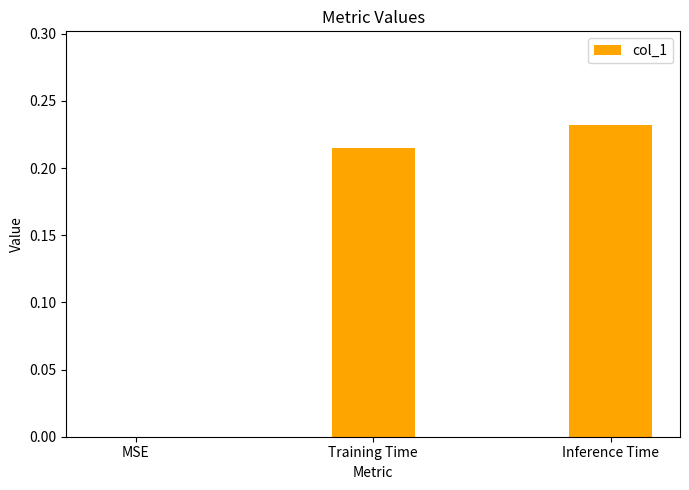

What is the sum of all values?

0.4